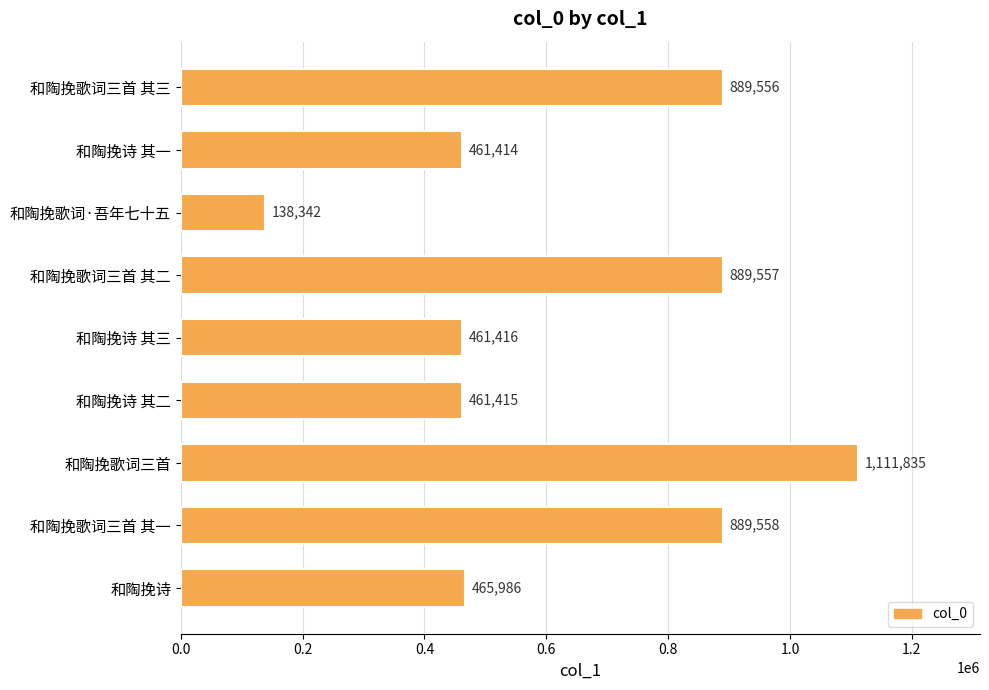

Rank the categories by value from lowest to highest.

和陶挽歌词·吾年七十五, 和陶挽诗 其一, 和陶挽诗 其二, 和陶挽诗 其三, 和陶挽诗, 和陶挽歌词三首 其三, 和陶挽歌词三首 其二, 和陶挽歌词三首 其一, 和陶挽歌词三首